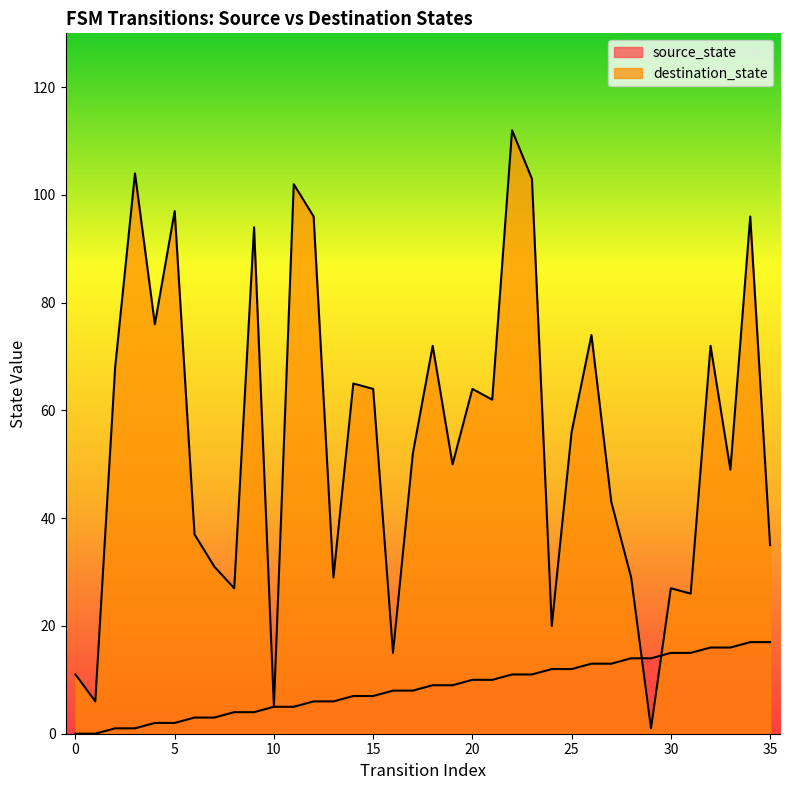

Between 15 and 13, which is larger?

15